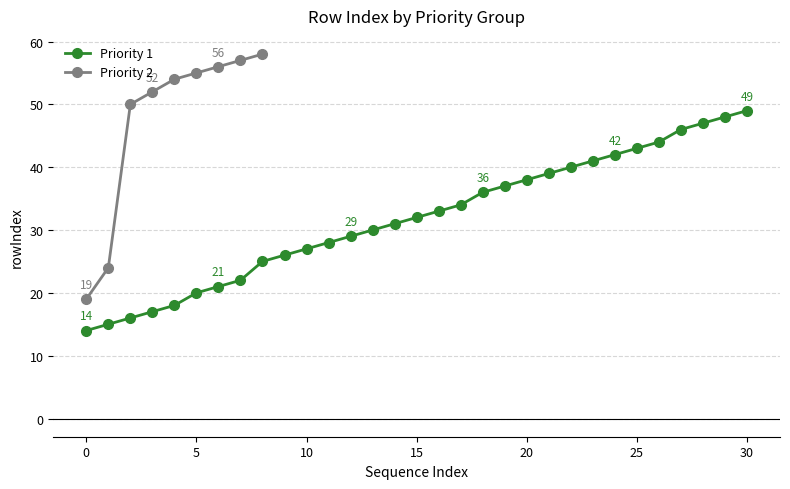

What is the sum of all values?

425